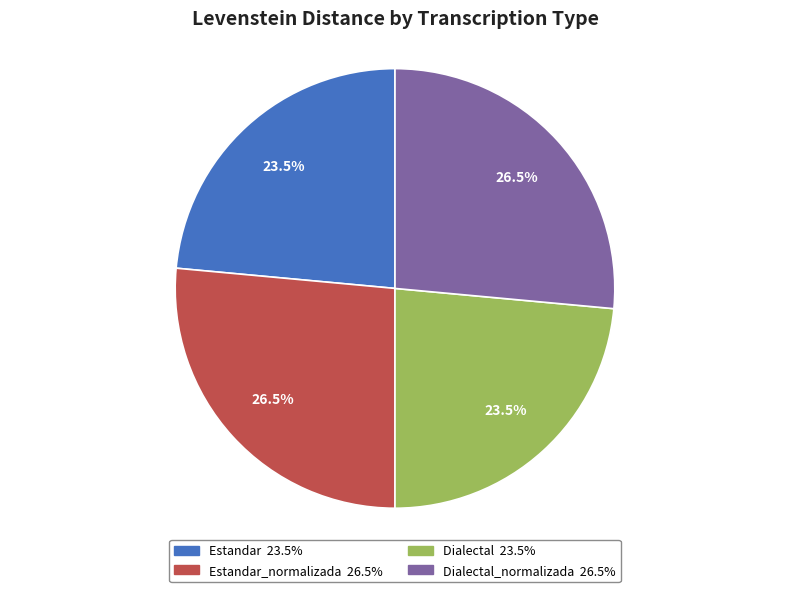

To the nearest percent, what is the average slice percentage?

25%